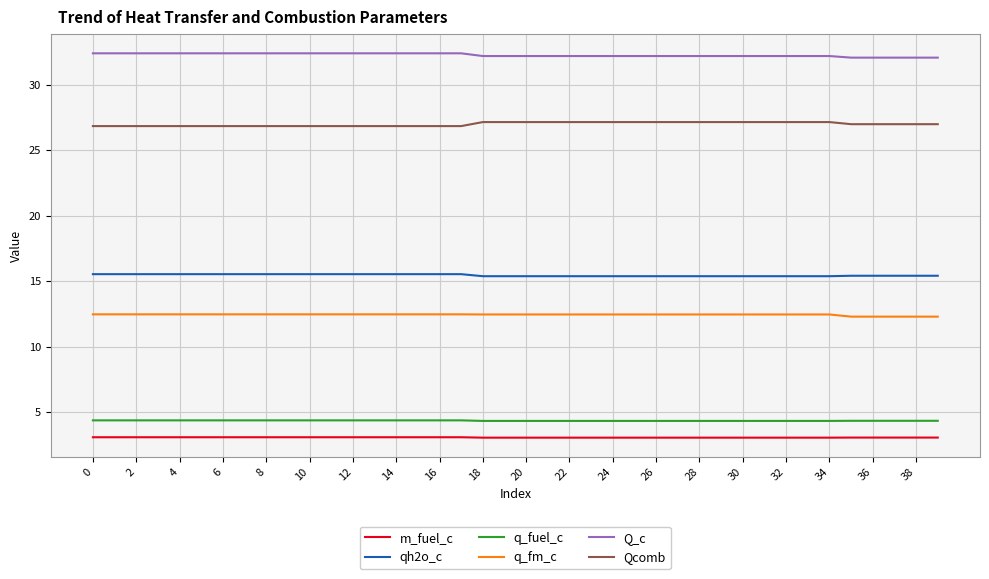

True or false: Q_c and Qcomb cross at least once.

False